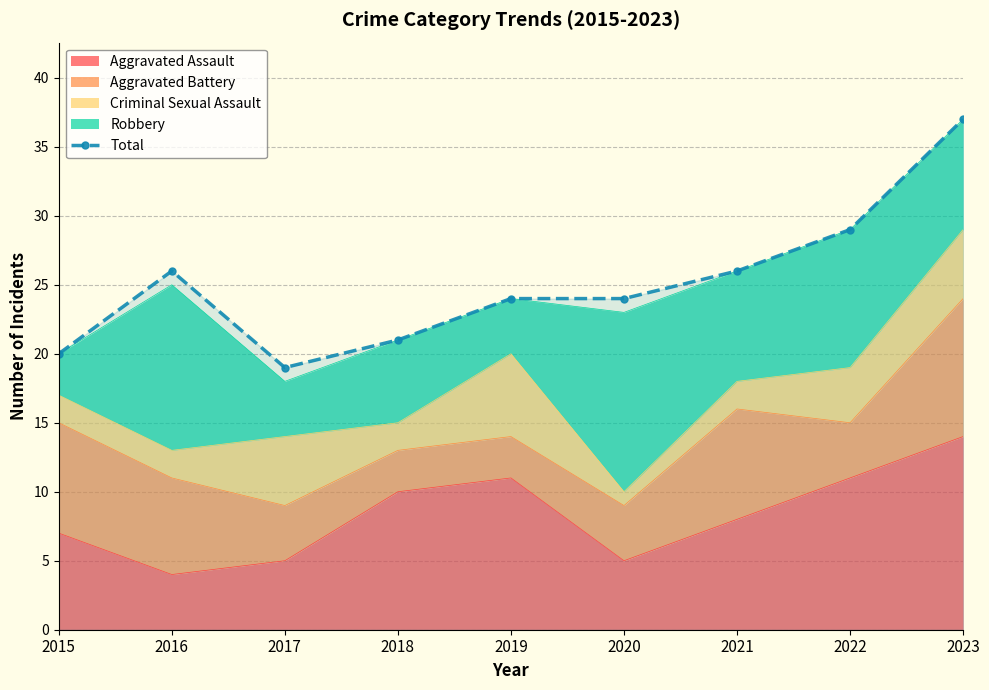

How many values exceed 24?

4